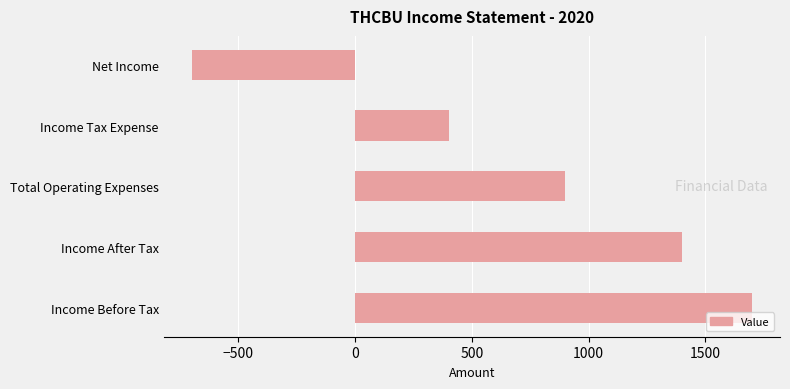

What is the minimum value shown in the chart?

-700